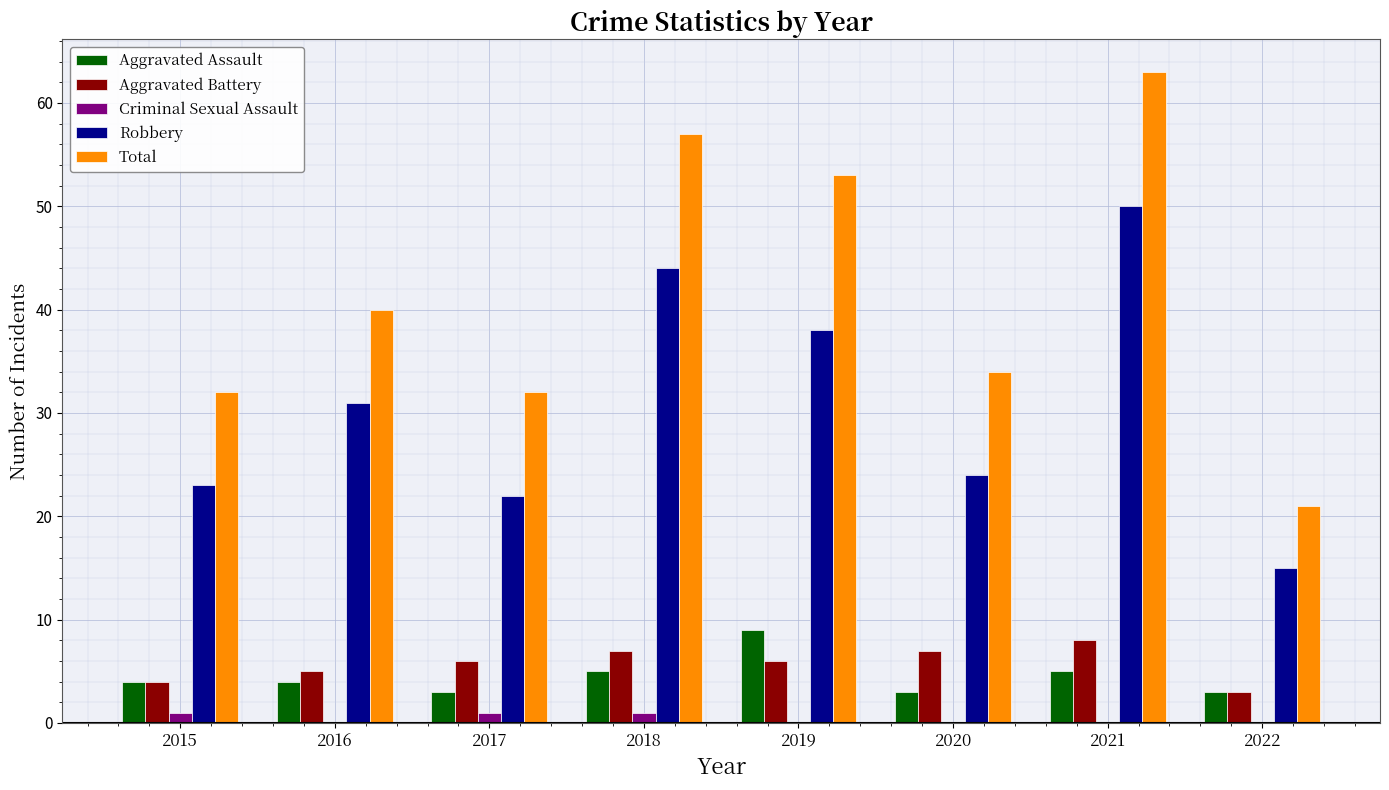

What value does the Aggravated Battery series have at 2019?

6